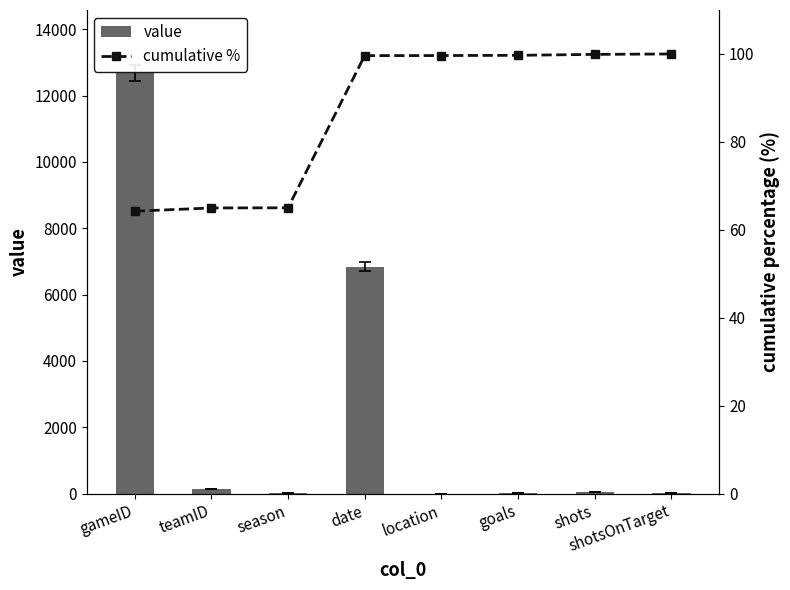

True or false: cumulative % has a value of 100.0 at shotsOnTarget.

True